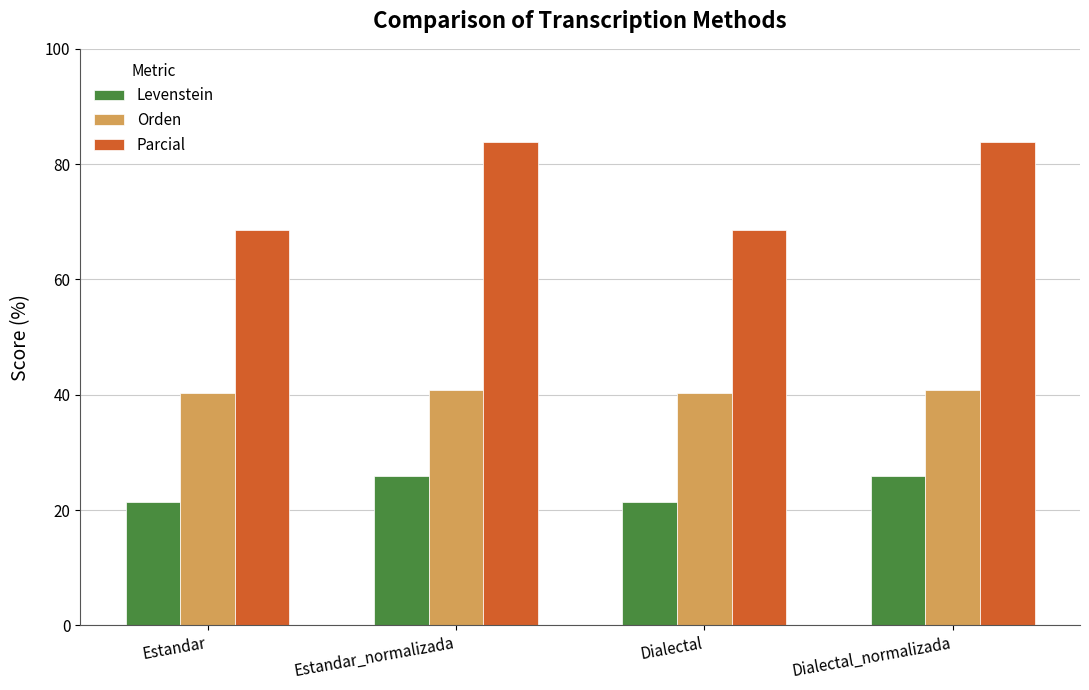

What is the value of the Parcial bar at the 1st from the left?

68.6